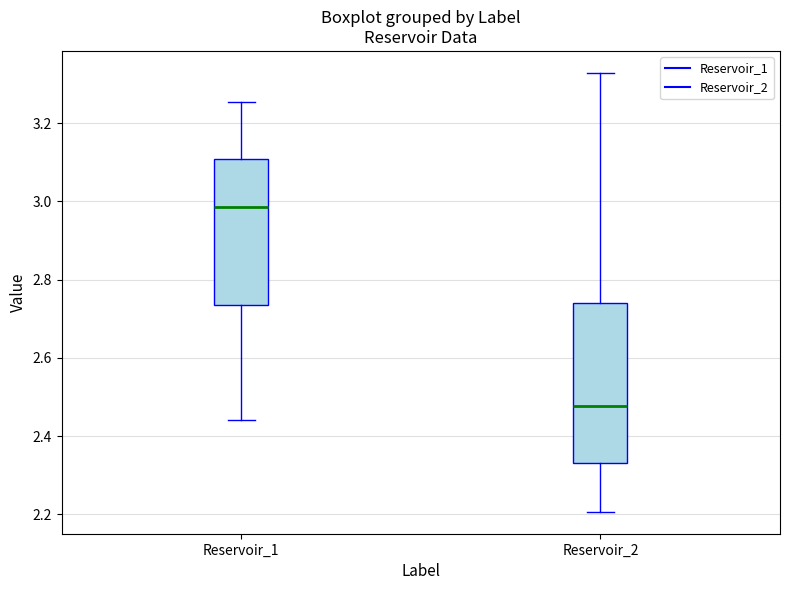

Which box has the lowest median line?

Reservoir_2